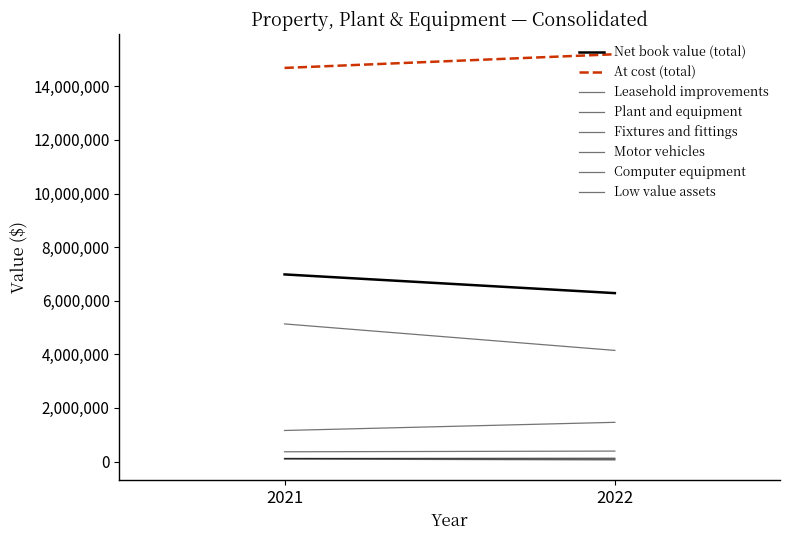

Which has a higher value, Low value assets or Leasehold improvements?

Leasehold improvements